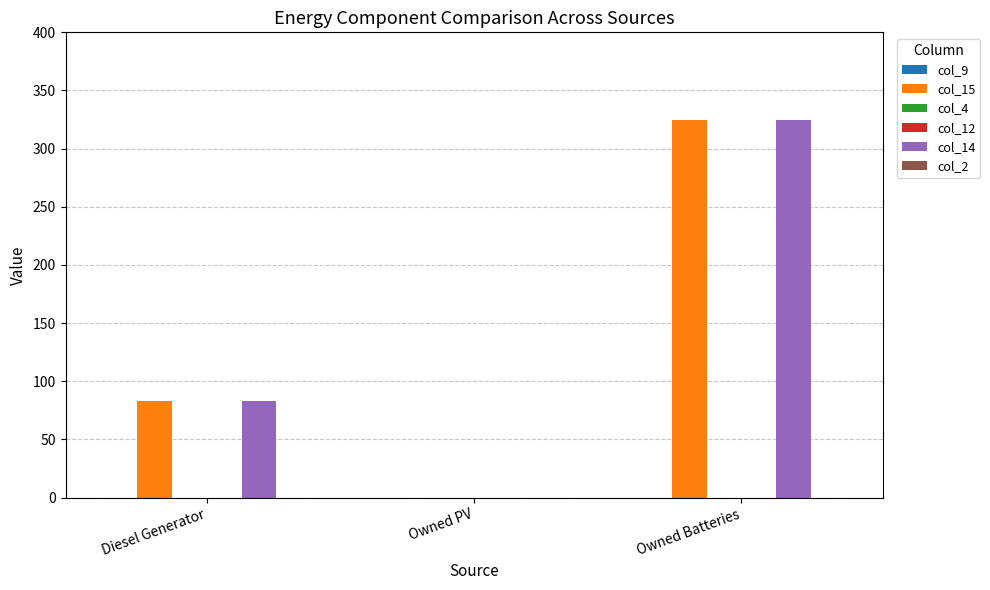

The col_14 series shows -113 at Owned PV. True or false?

False